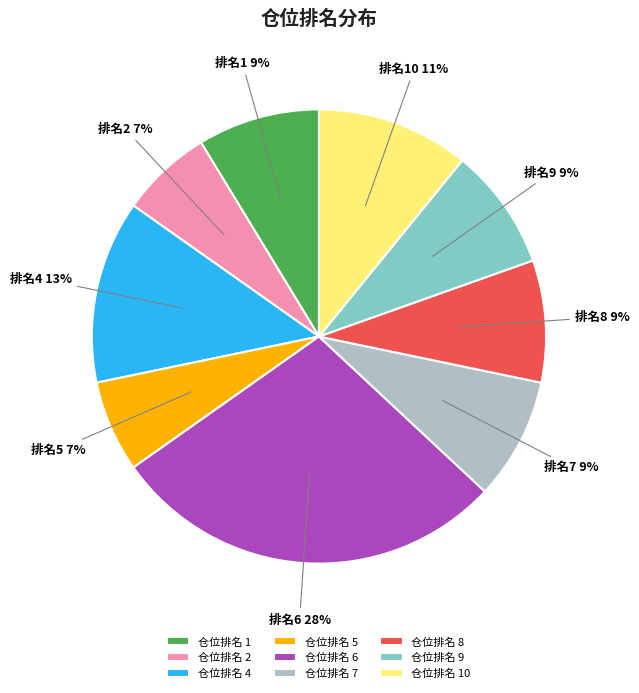

Is the sum of 仓位排名 8 and 仓位排名 2 greater than half?

No